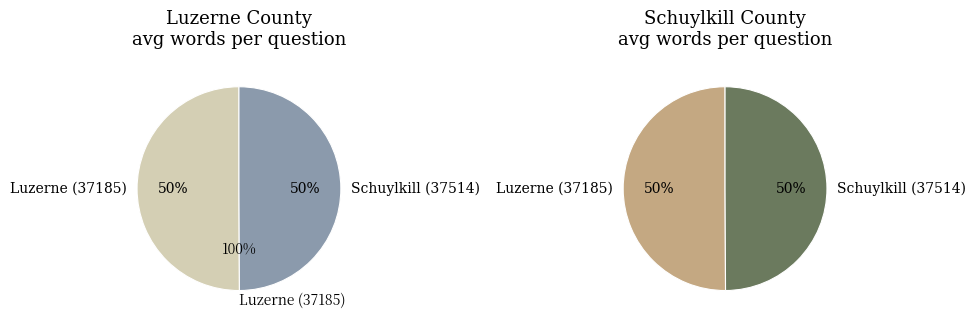

What percentage is the Luzerne (37185) slice, to the nearest percent?

50%